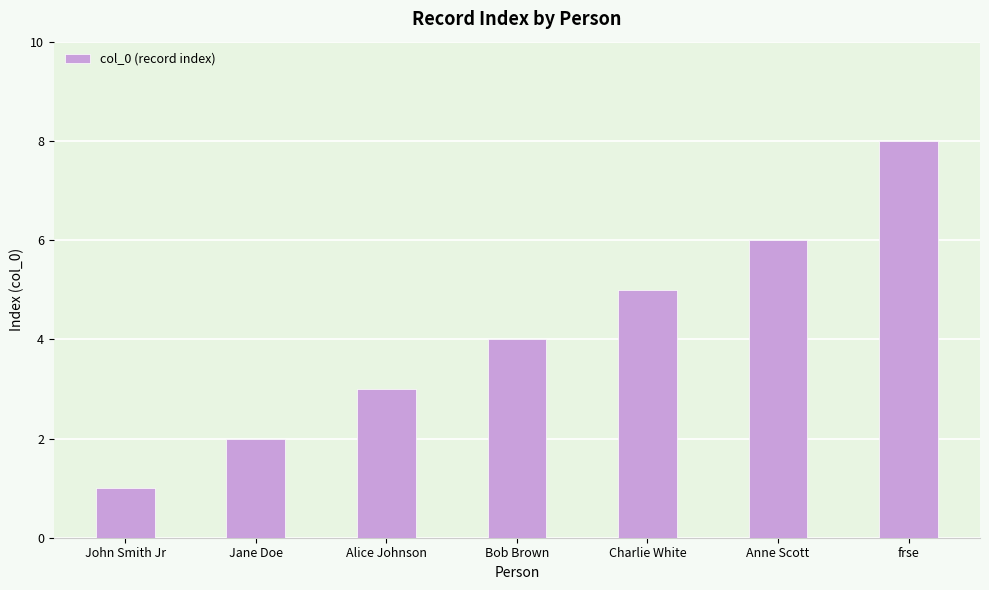

Reading left to right, what are all the values shown in this chart?

John Smith Jr=1	Jane Doe=2	Alice Johnson=3	Bob Brown=4	Charlie White=5	Anne Scott=6	frse=8